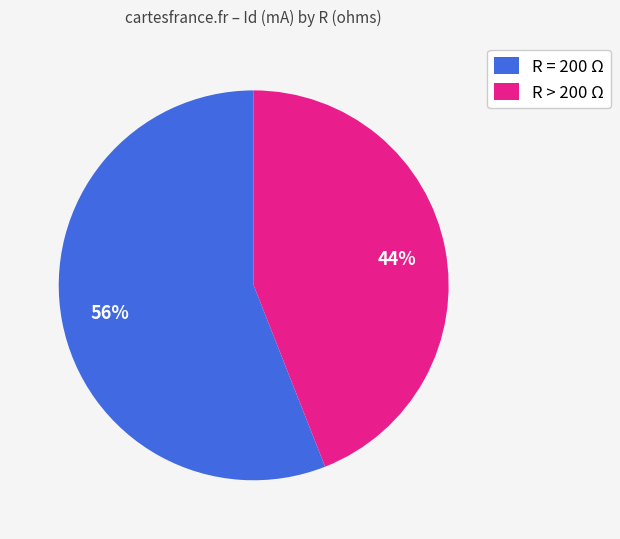

Count the number of slices in the pie.

2